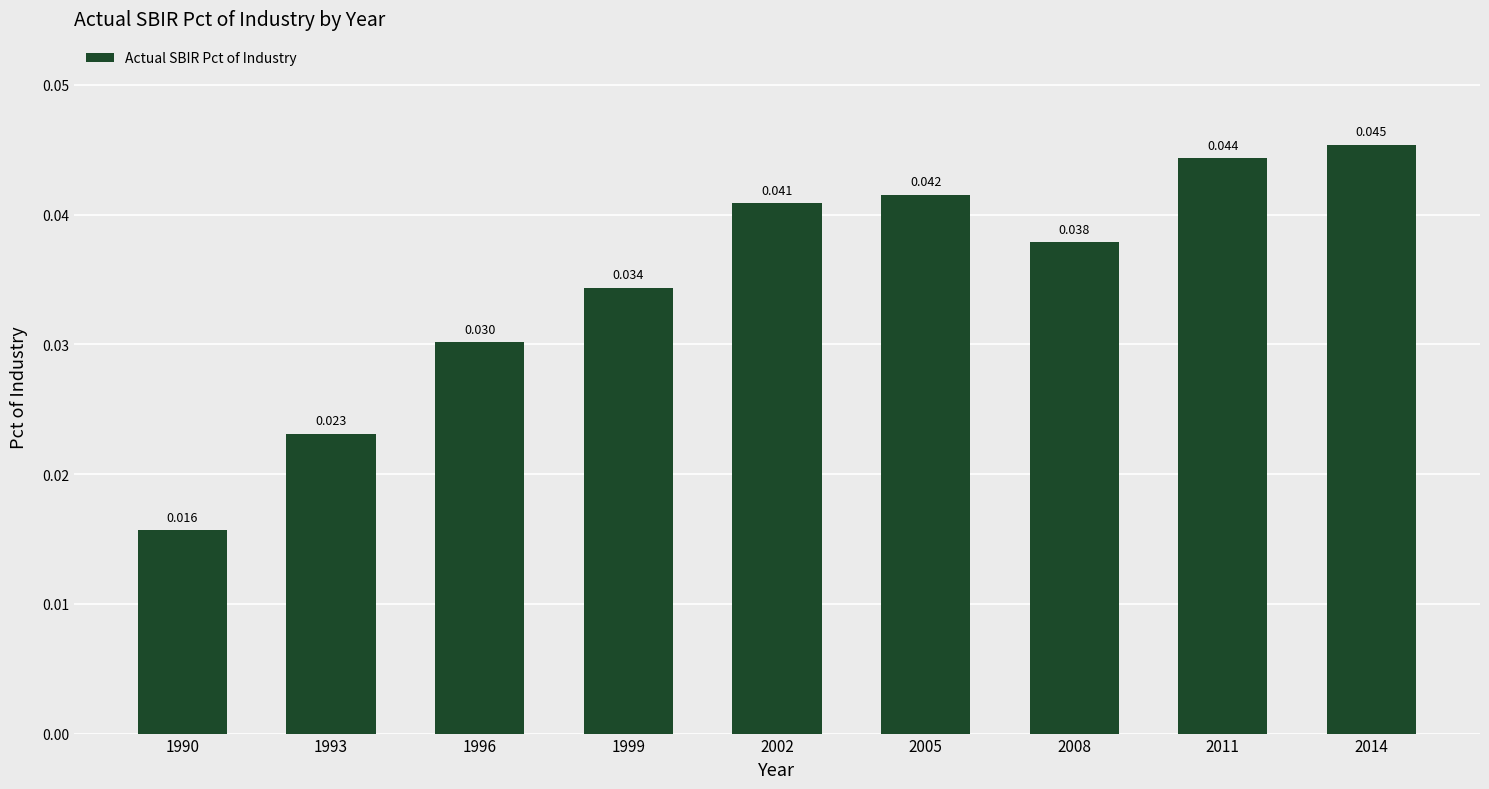

What is the sum of all values?

0.3